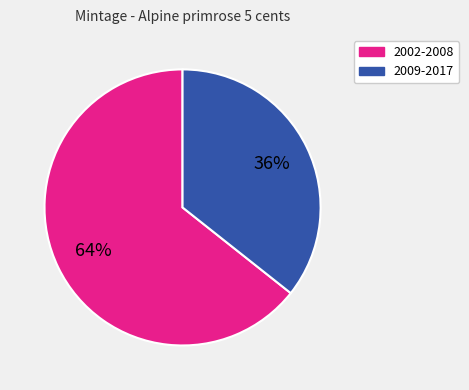

How many slices are in this pie chart?

2